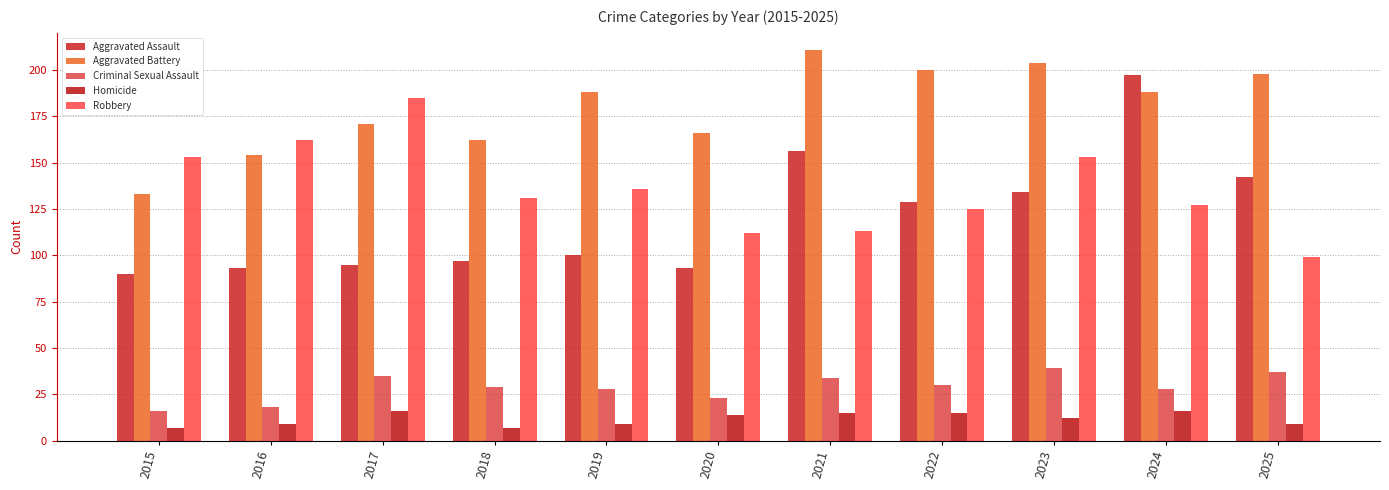

Rank the categories by Criminal Sexual Assault value from highest to lowest.

2023, 2025, 2017, 2021, 2022, 2018, 2019, 2024, 2020, 2016, 2015